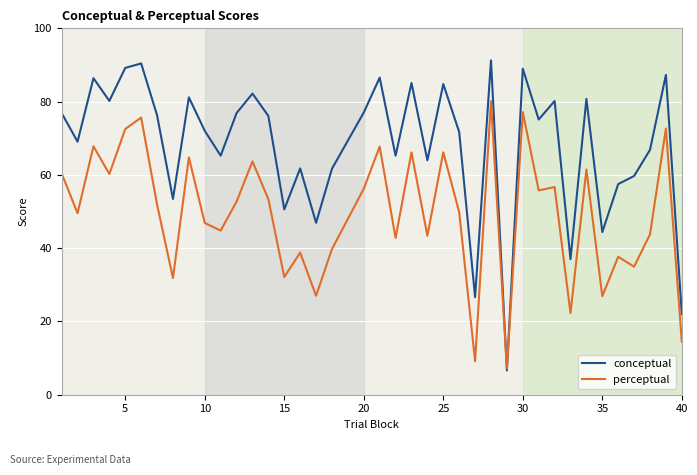

What is the greatest value displayed?

91.3